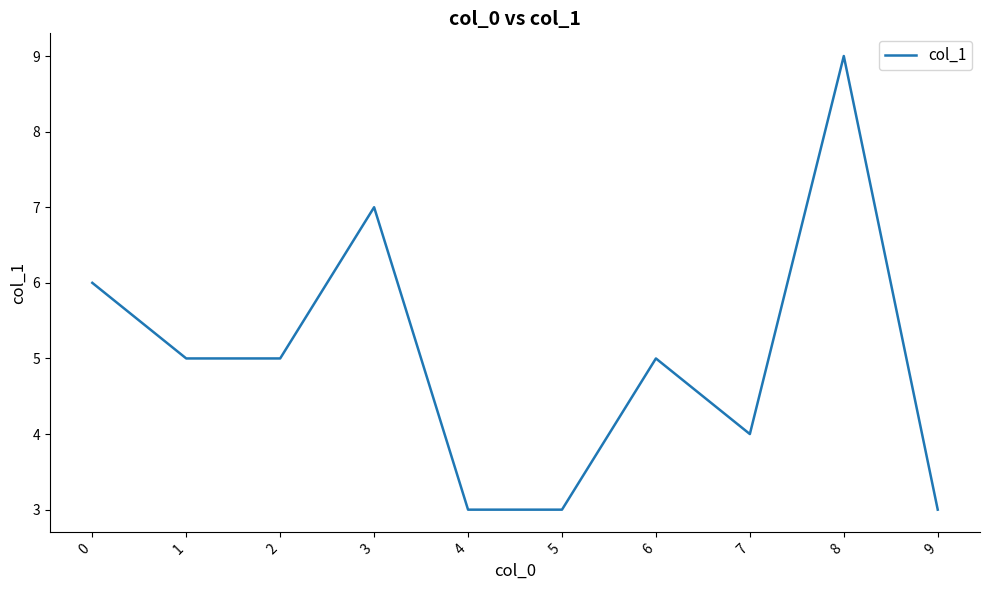

How many lines are shown in the chart?

1